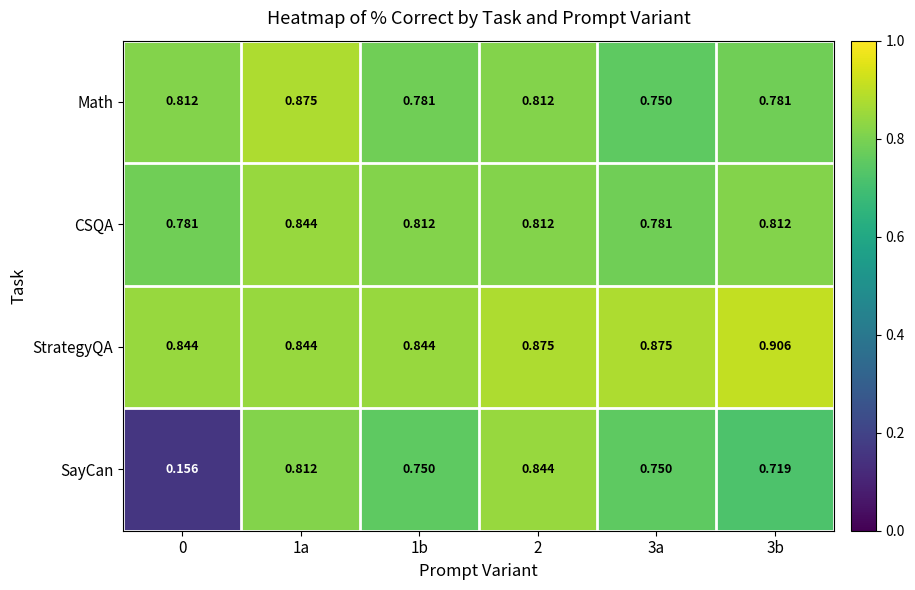

Rank the series at 3b from highest to lowest value.

StrategyQA, CSQA, Math, SayCan